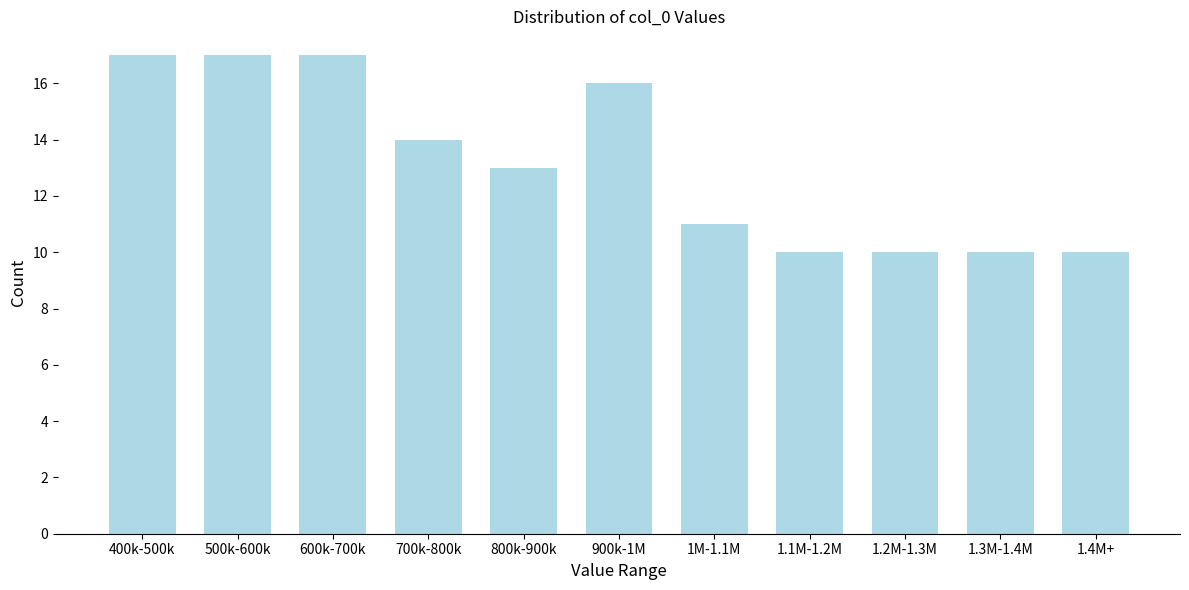

Reading right to left, extract all data points from this chart.

1.4M+=10	1.3M-1.4M=10	1.2M-1.3M=10	1.1M-1.2M=10	1M-1.1M=11	900k-1M=16	800k-900k=13	700k-800k=14	600k-700k=17	500k-600k=17	400k-500k=17